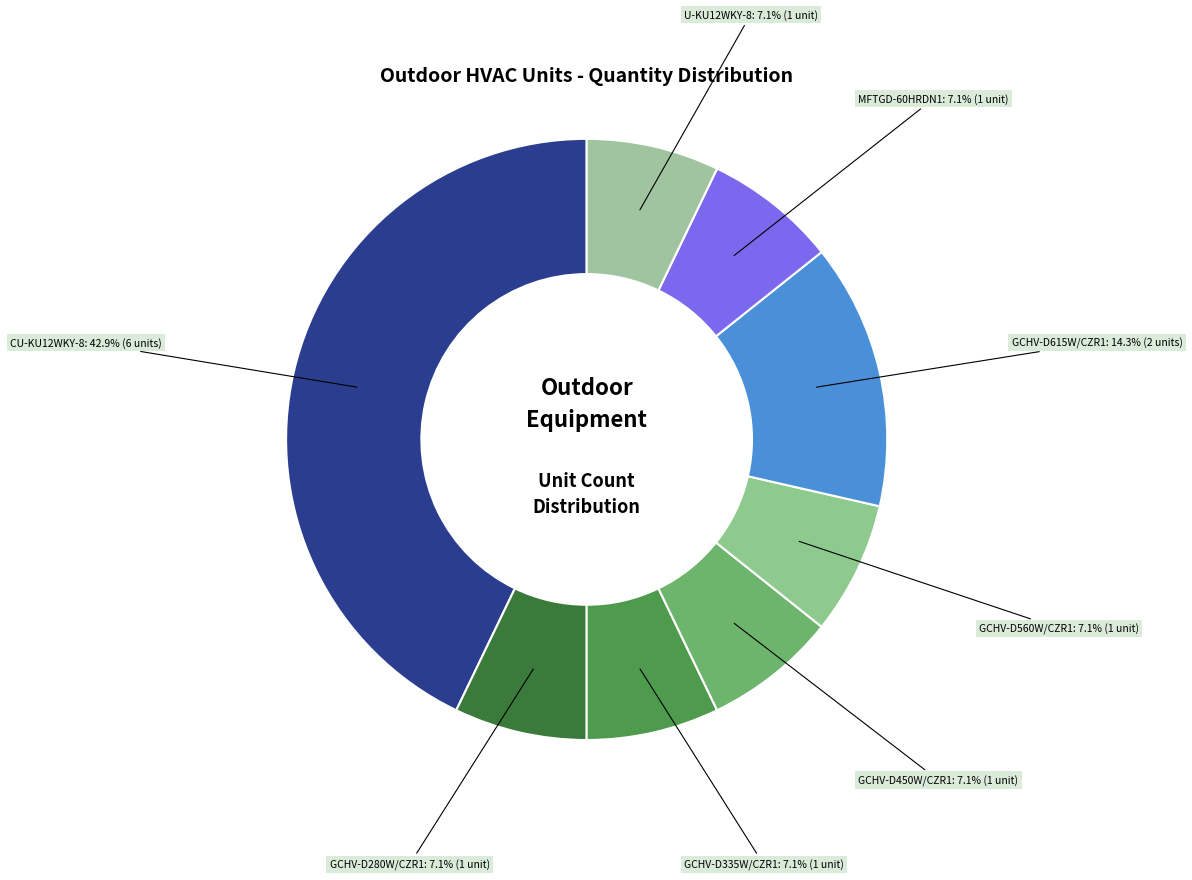

How many slices are in this pie chart?

8